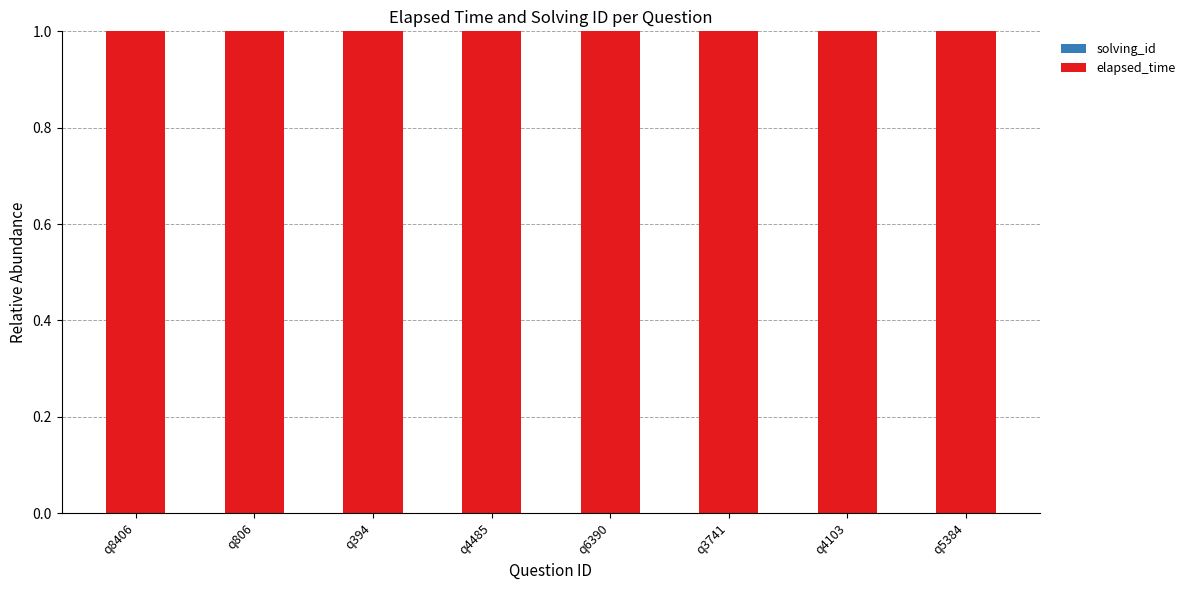

Does the chart contain stacked bars?

Yes